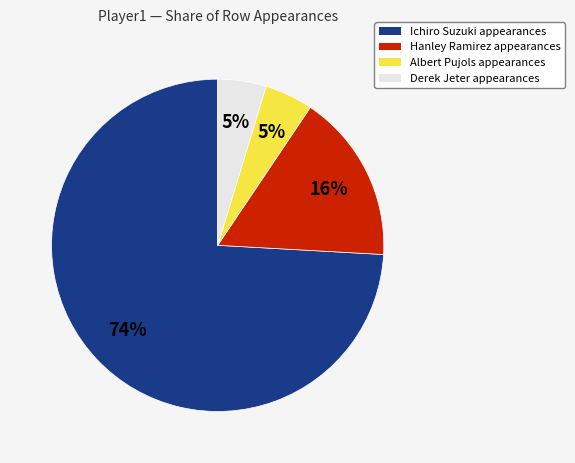

Between Hanley Ramirez and Ichiro Suzuki, which is larger?

Ichiro Suzuki